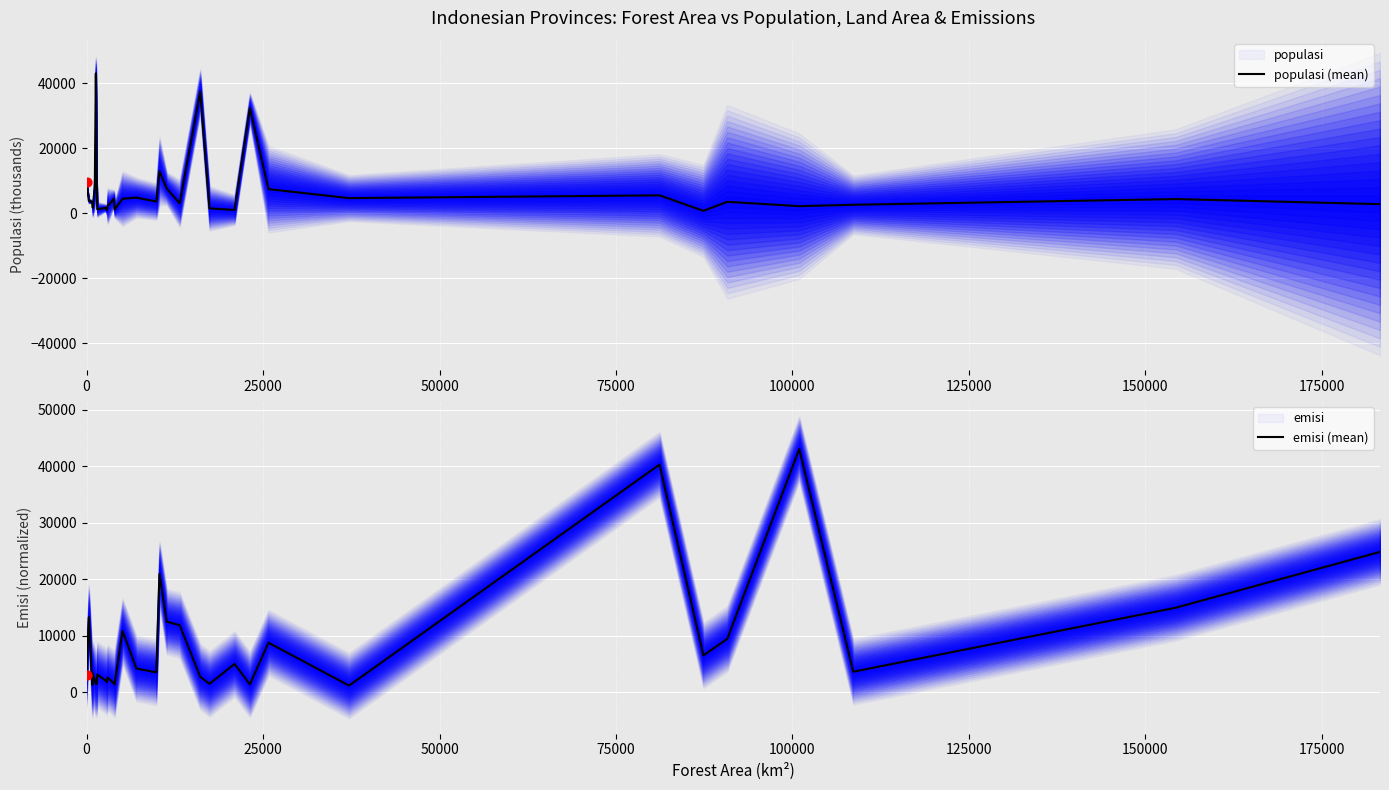

Which series has the largest total across all categories?

emisi (mean)